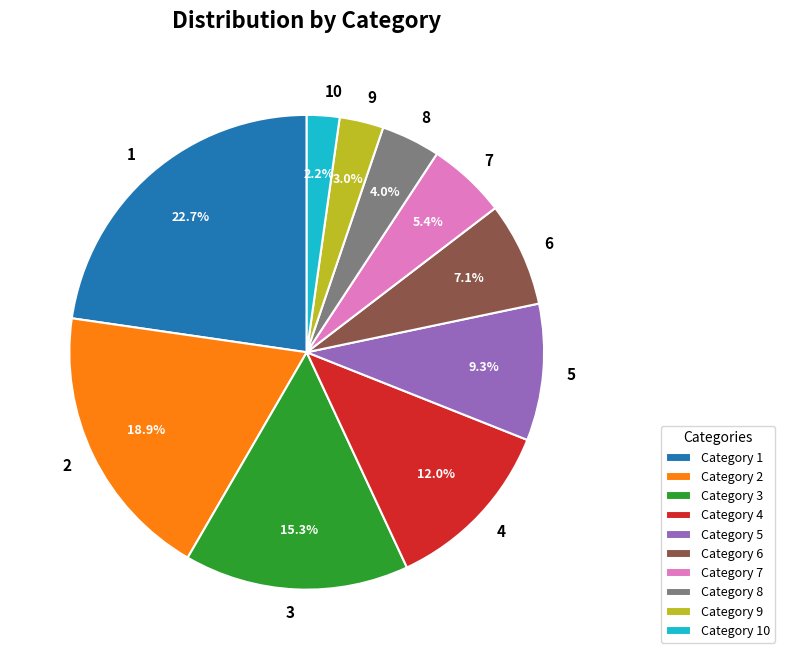

To the nearest percent, what is the average slice percentage?

10%